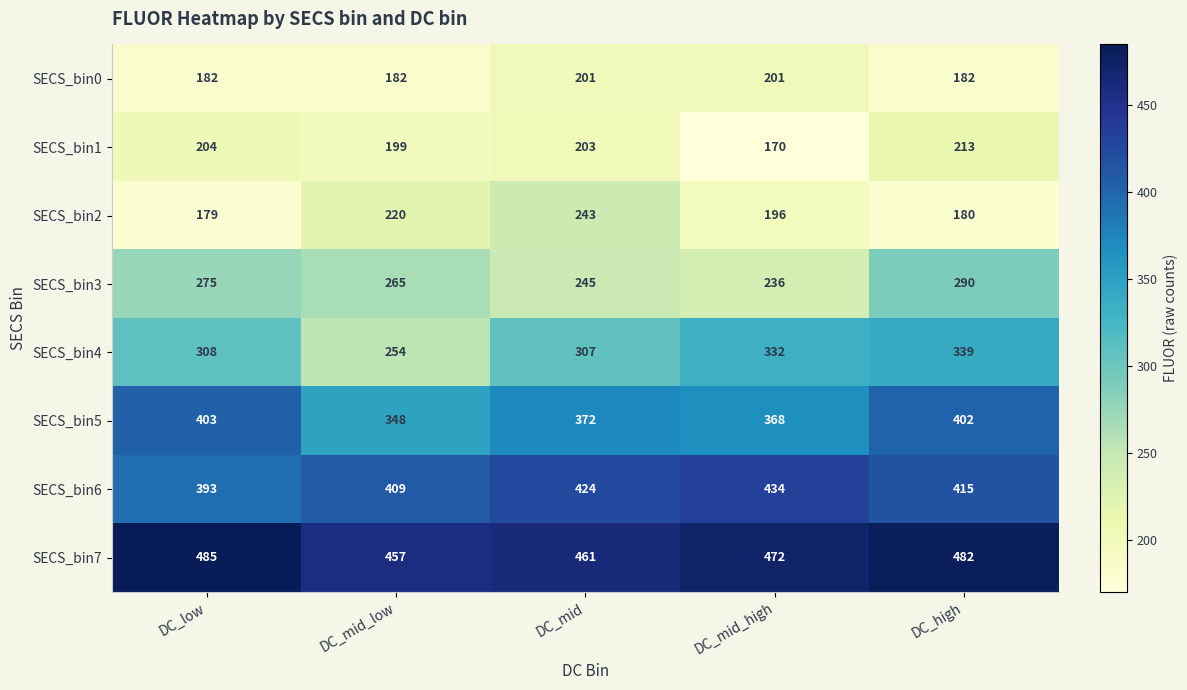

True or false: SECS_bin6 has a value of 594 at DC_mid_high.

False